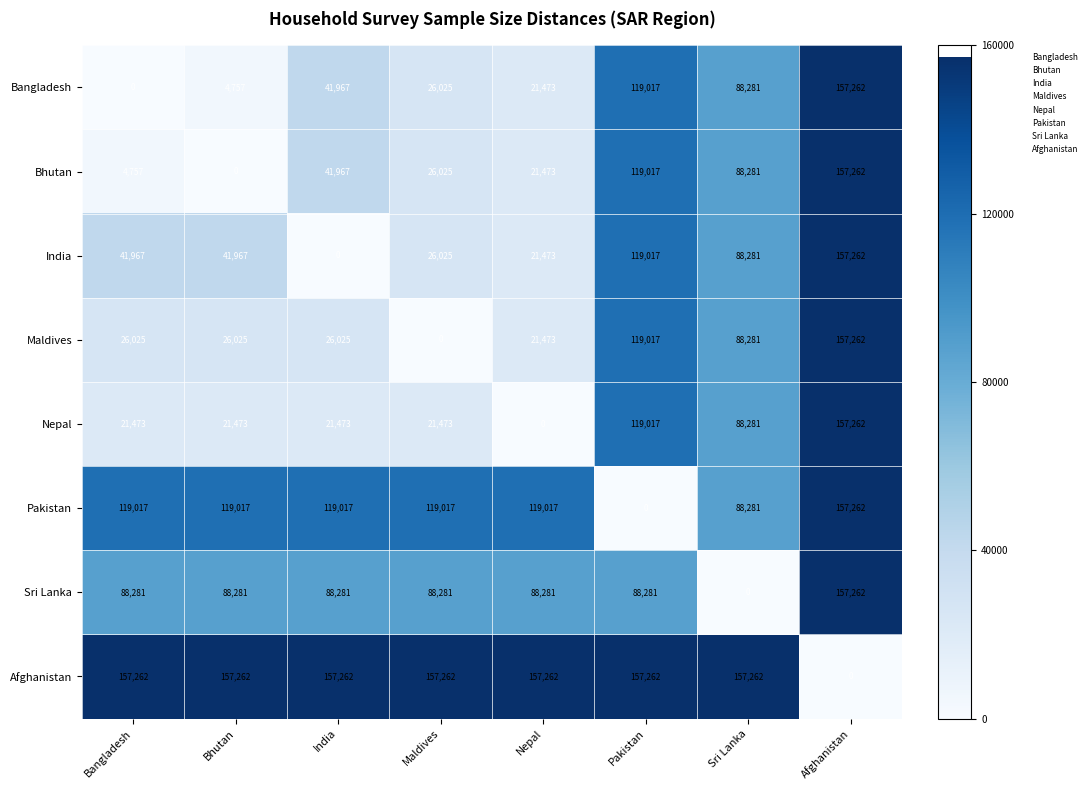

Is it true that Bangladesh equals 4757 at Bhutan?

True